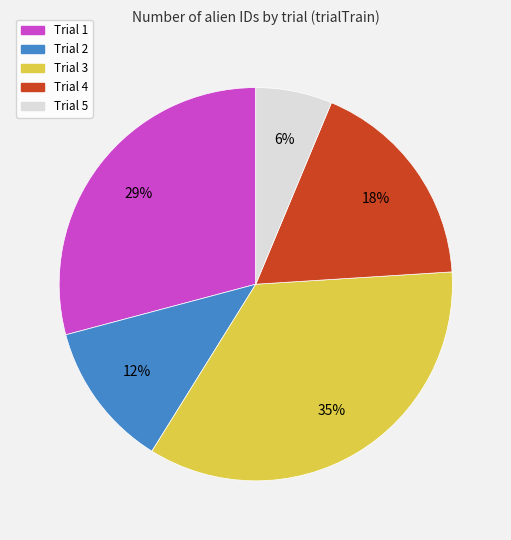

To the nearest percent, what is the difference between the largest and smallest slice percentages?

29%